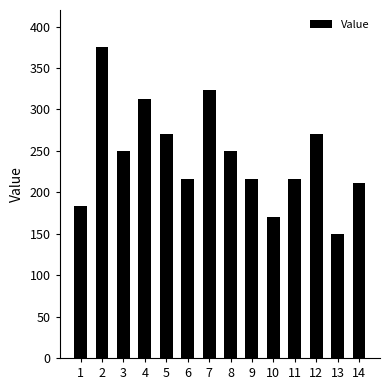

At which category does the chart reach its minimum across all series?

13